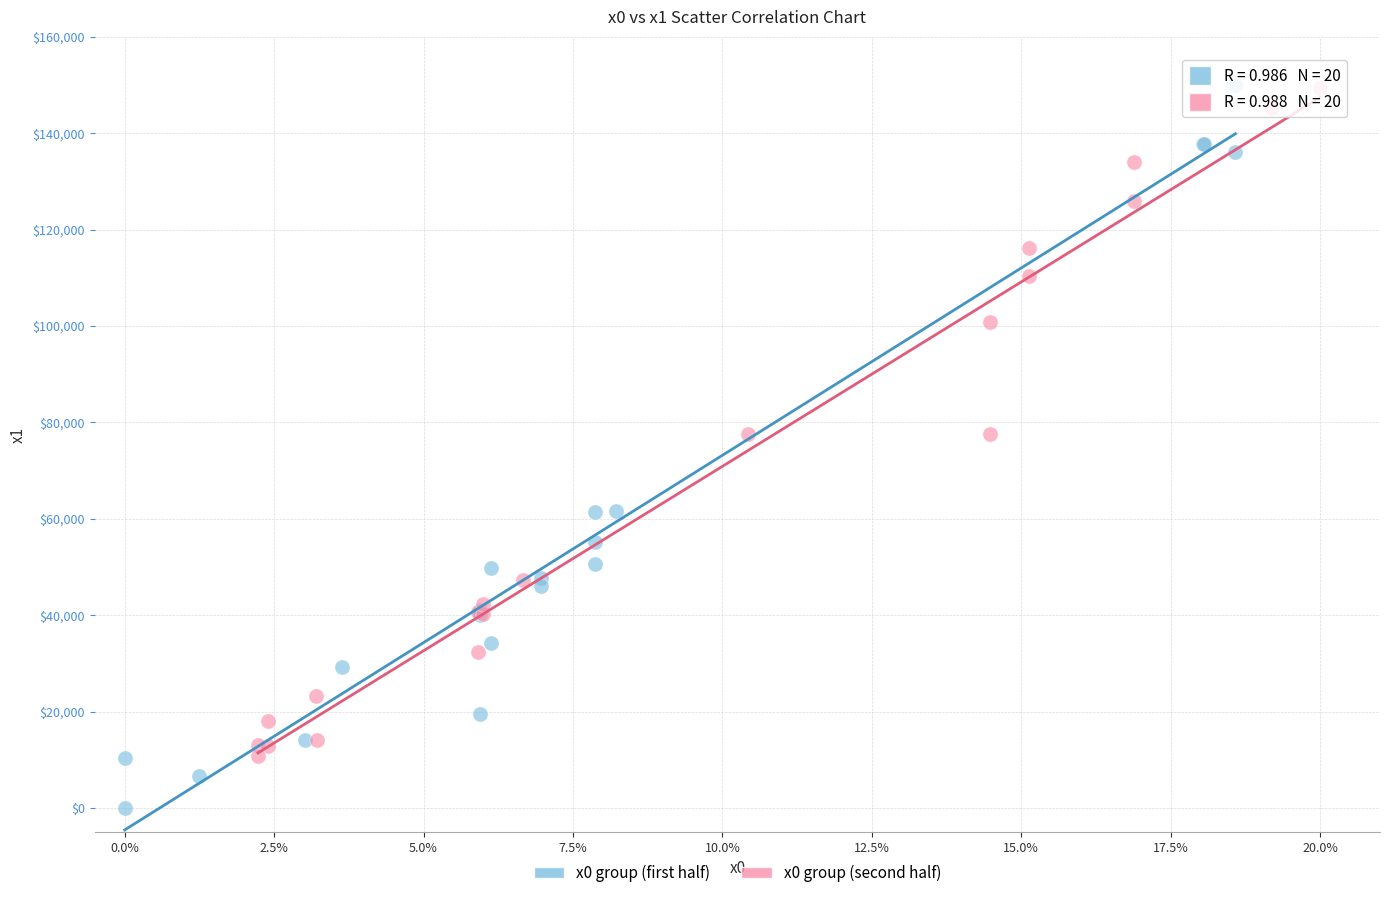

Which series has the widest spread of Y values?

x0 group (first half)